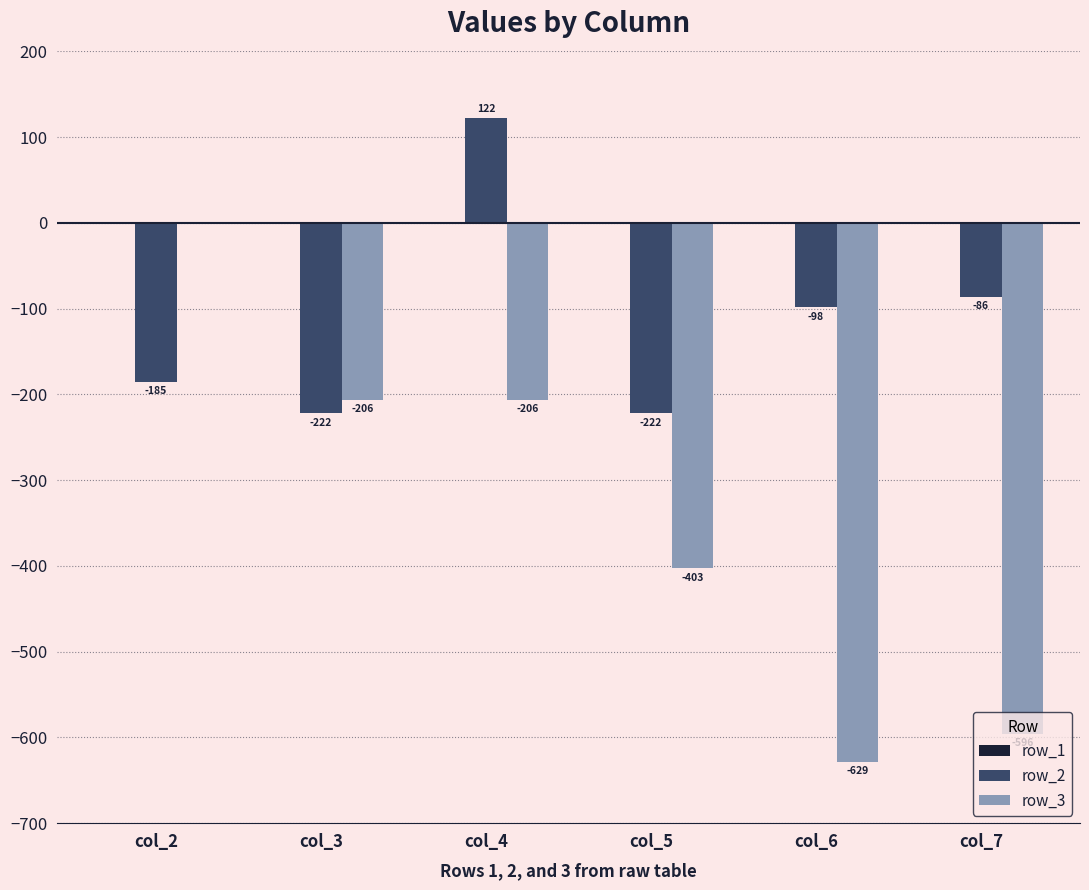

What is the highest value of the row_2 series?

122.2